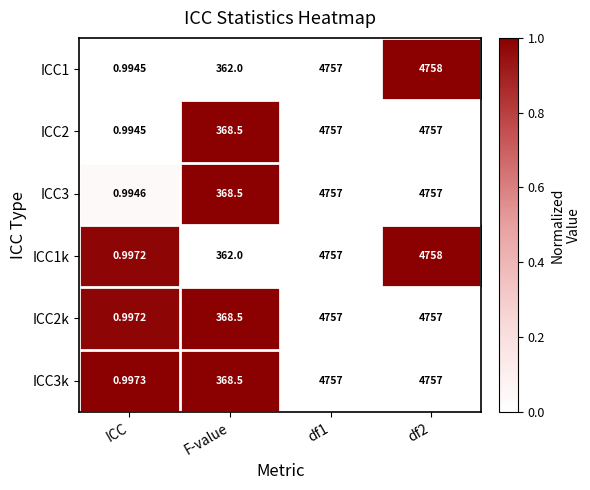

At which label is ICC2 closest to 2378?

F-value